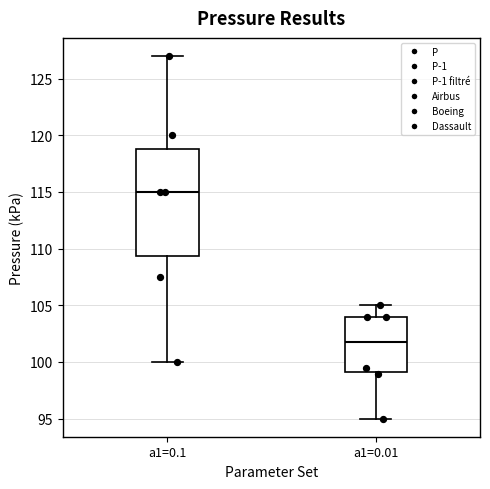

Where does the lower whisker of the box for a1=0.01 end on the y-axis? The values are not printed on the chart, so give them approximately, as read against the axis.

95.0